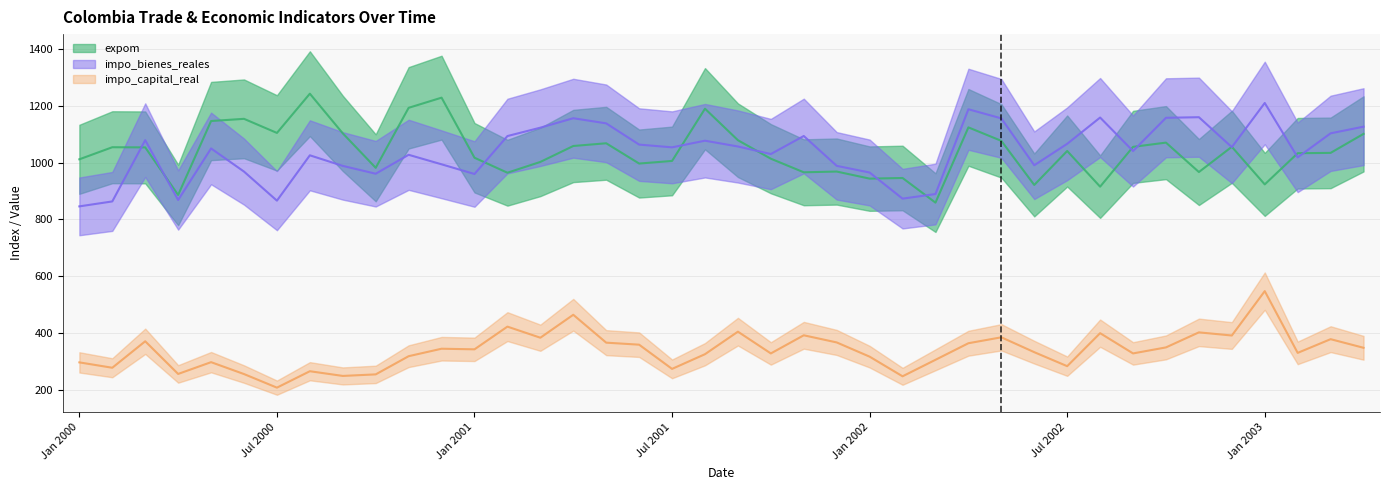

How many data points in expom are above 1040?

20